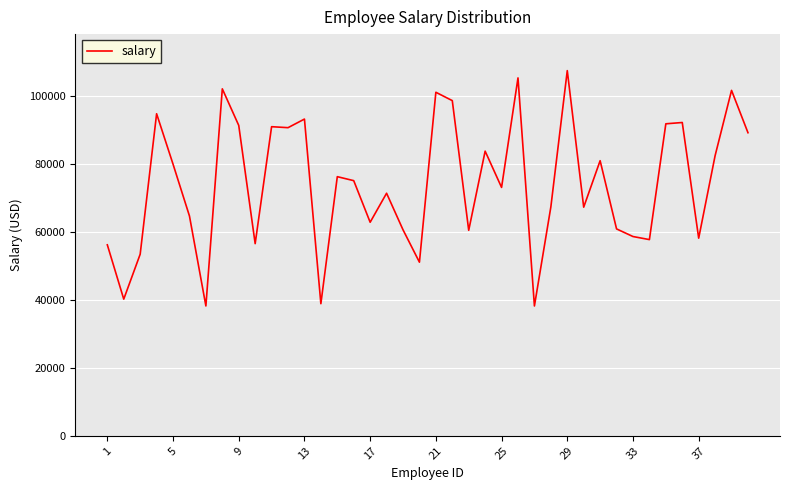

What is the difference between the maximum and minimum values?

69225